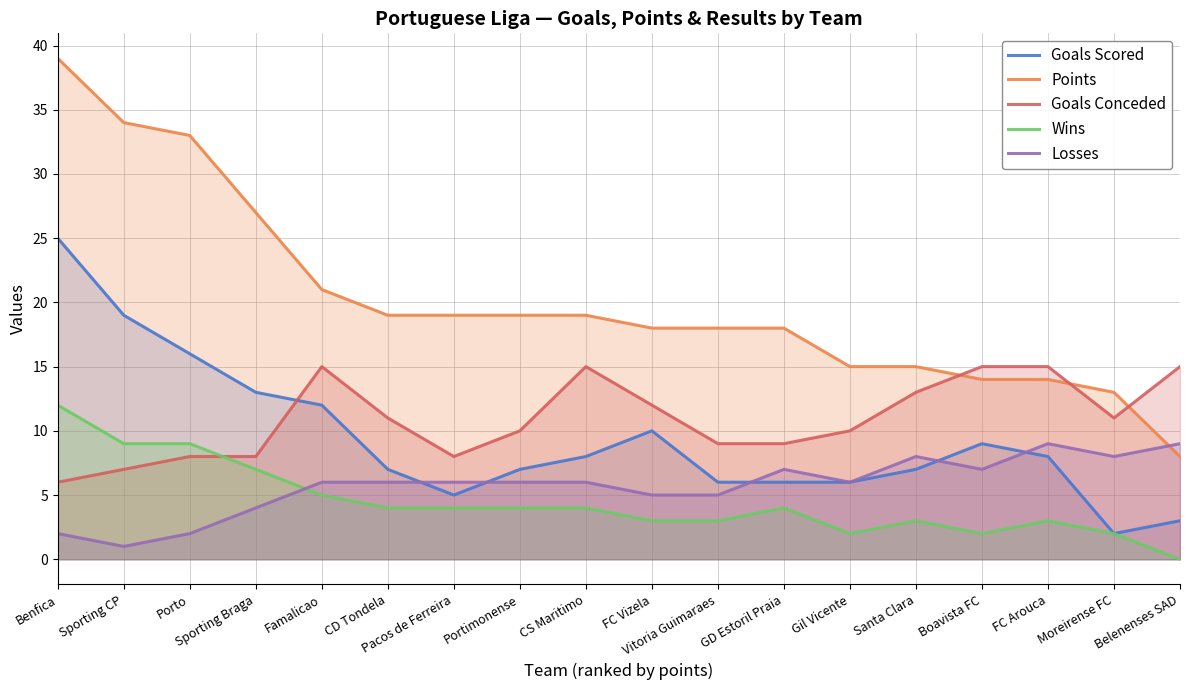

Which has a higher value, FC Vizela or FC Arouca?

FC Vizela